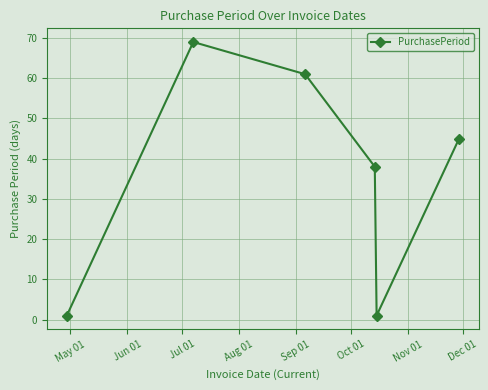

What is the maximum value shown in the chart?

69